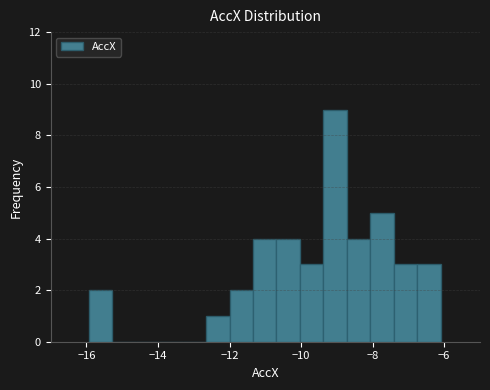

Read against the x-axis, roughly where is the centre of the tallest bar?

-9.0